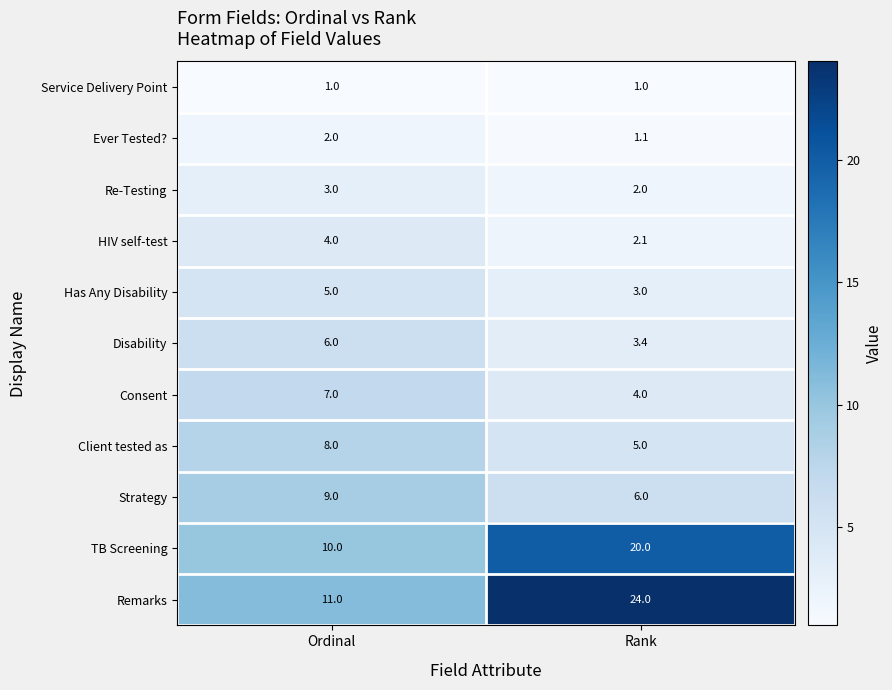

Reading right to left, list all the values displayed in this chart.

Service Delivery Point: Rank=1.0	Ordinal=1.0
Ever Tested?: Rank=1.1	Ordinal=2.0
Re-Testing: Rank=2.0	Ordinal=3.0
HIV self-test: Rank=2.1	Ordinal=4.0
Has Any Disability: Rank=3.0	Ordinal=5.0
Disability: Rank=3.4	Ordinal=6.0
Consent: Rank=4.0	Ordinal=7.0
Client tested as: Rank=5.0	Ordinal=8.0
Strategy: Rank=6.0	Ordinal=9.0
TB Screening: Rank=20.0	Ordinal=10.0
Remarks: Rank=24.0	Ordinal=11.0